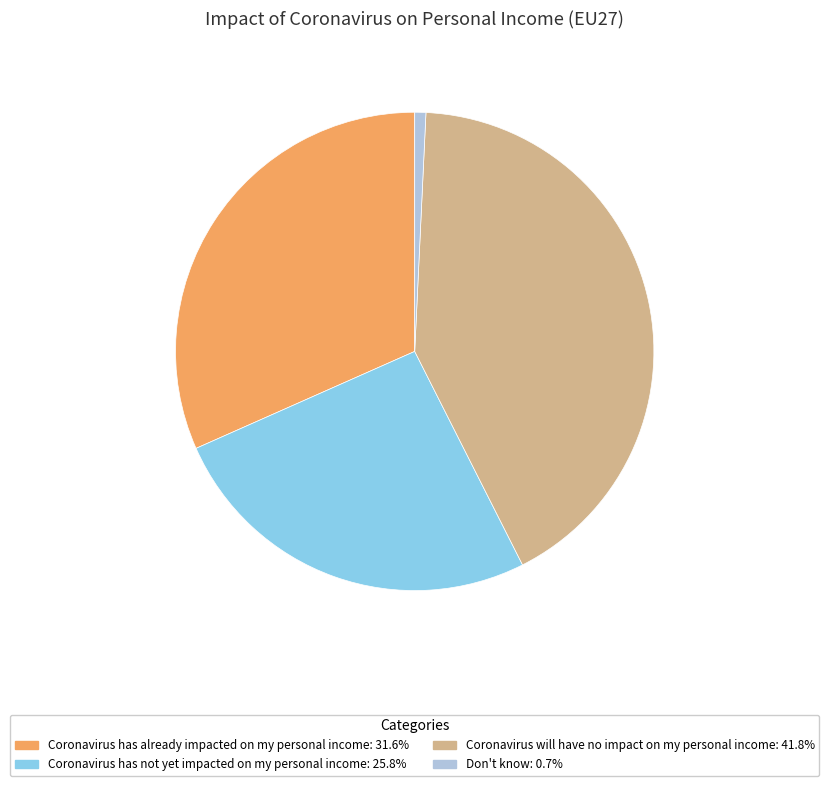

Approximately how many times larger is the value at Coronavirus will have no impact on my personal income compared to Coronavirus has already impacted on my personal income?

1.3